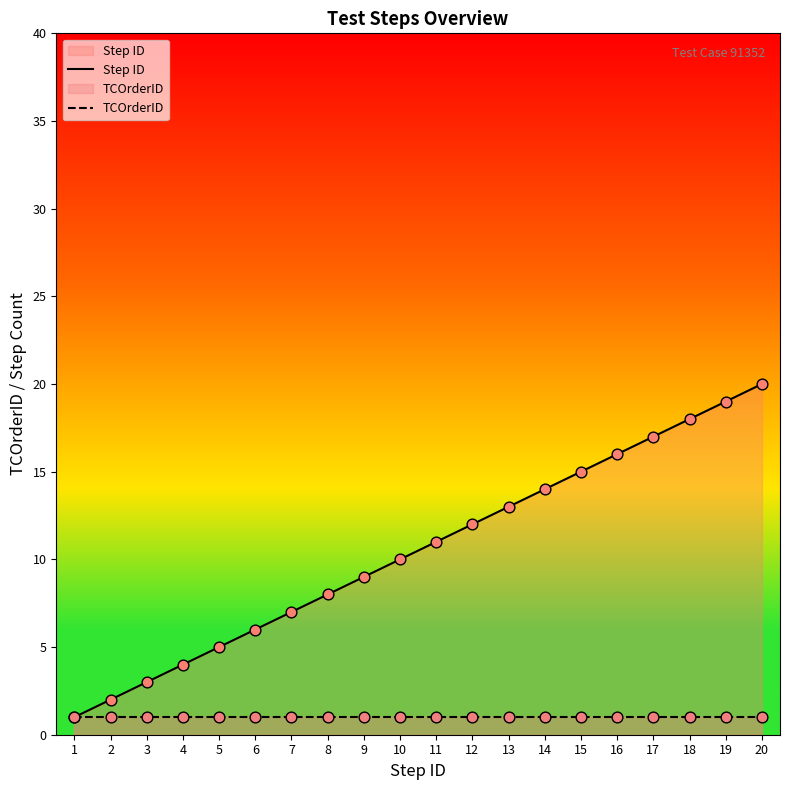

At how many categories does at least one series exceed 13?

7